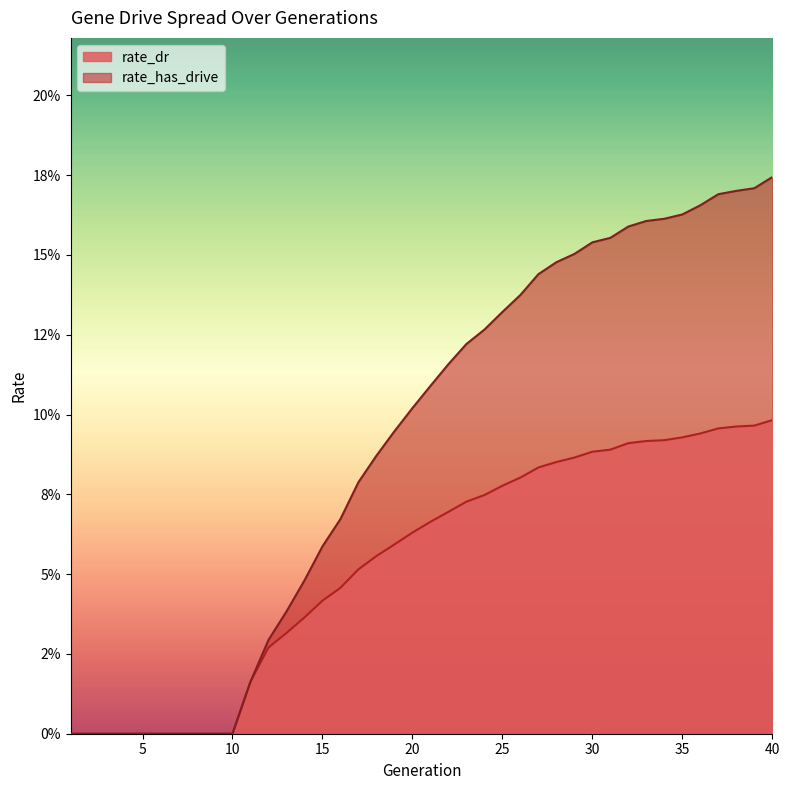

What is the maximum value for rate_has_drive?

0.2